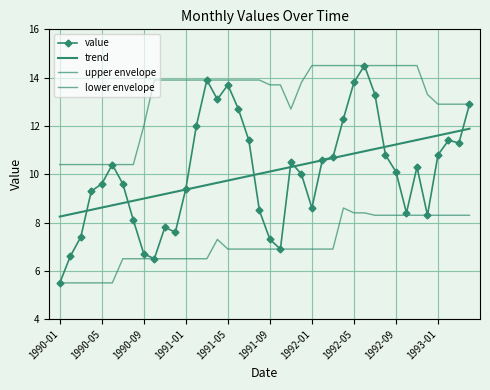

Which category has the highest value across all series?

29